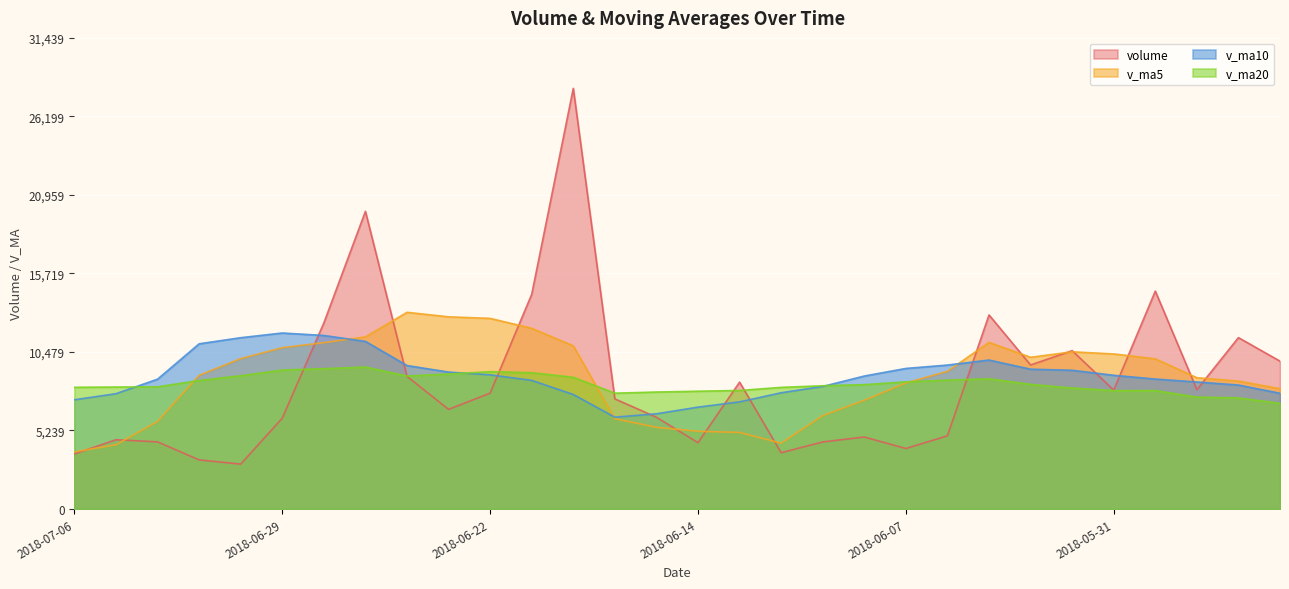

Where does the v_ma10 series first go above 8872?

2018-07-03